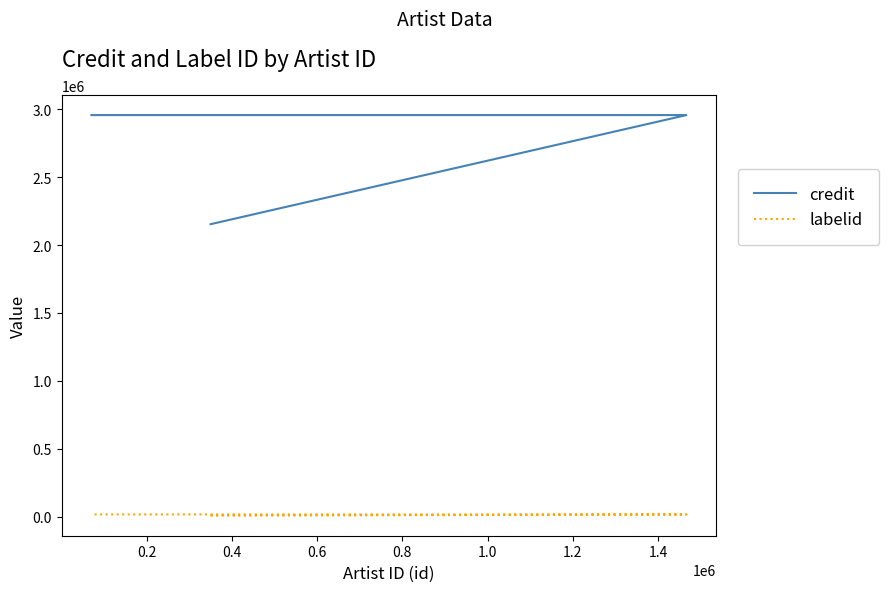

Reading left to right, list all the values displayed in this chart.

credit: 2153996	2957317	2957317	2957317
labelid: 7365	16580	16580	16580